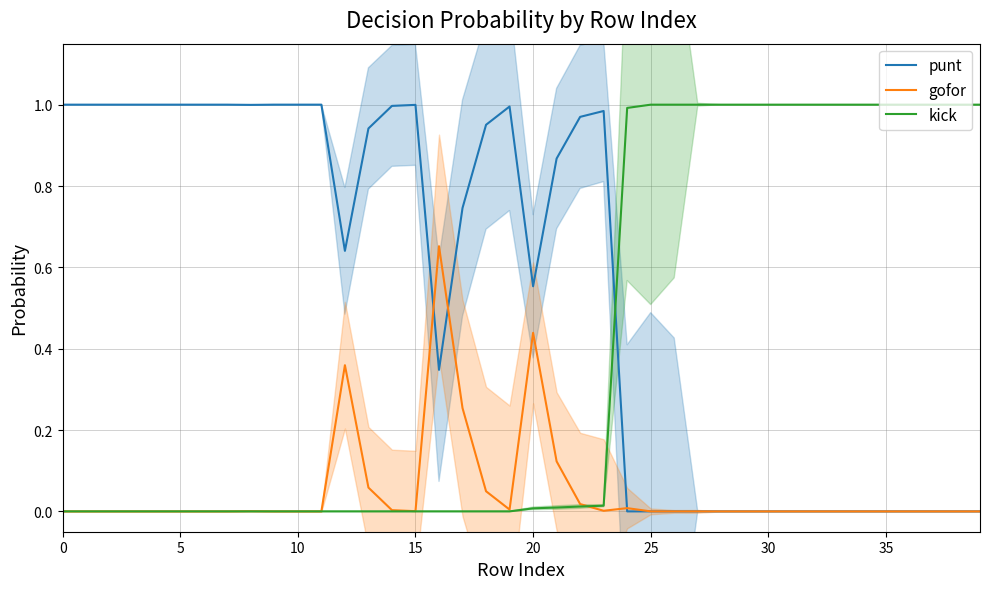

True or false: kick and punt cross at least once.

True